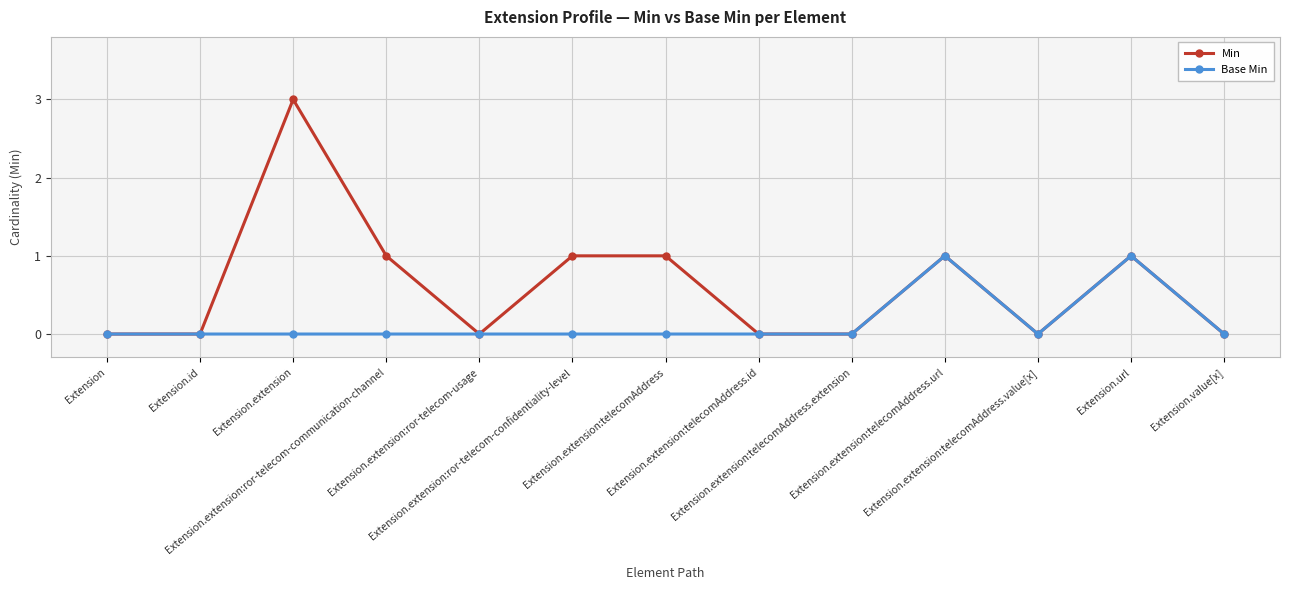

True or false: Base Min has a value of 0 at Extension.extension:telecomAddress.

True